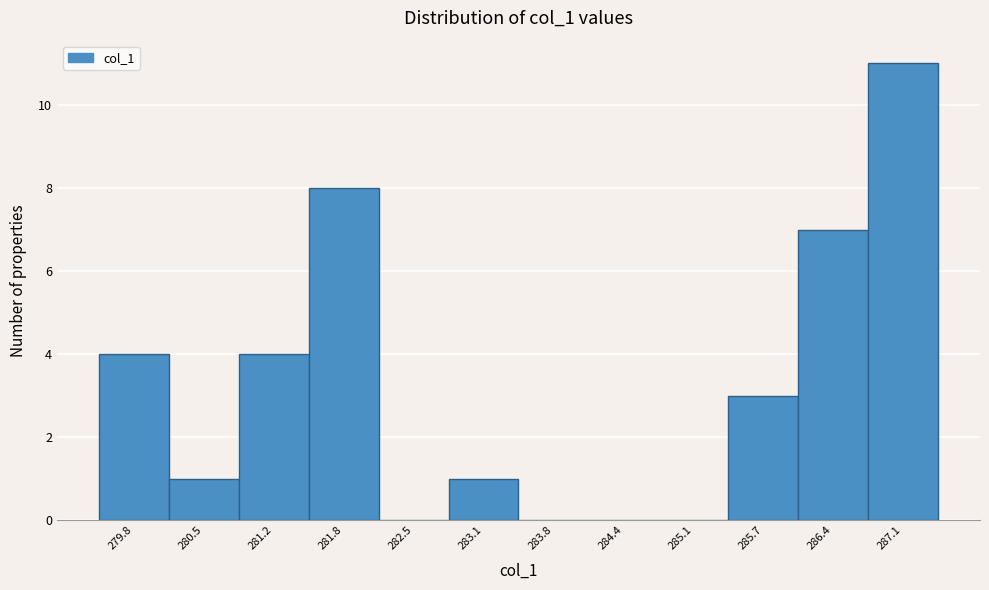

Reading left to right, extract all data points from this chart.

279.8=4	280.5=1	281.2=4	281.8=8	282.5=0	283.1=1	283.8=0	284.4=0	285.1=0	285.7=3	286.4=7	287.1=11